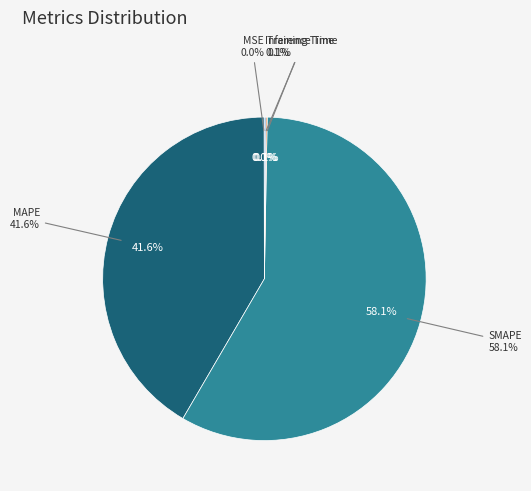

True or false: MSE accounts for 0% of the total.

True